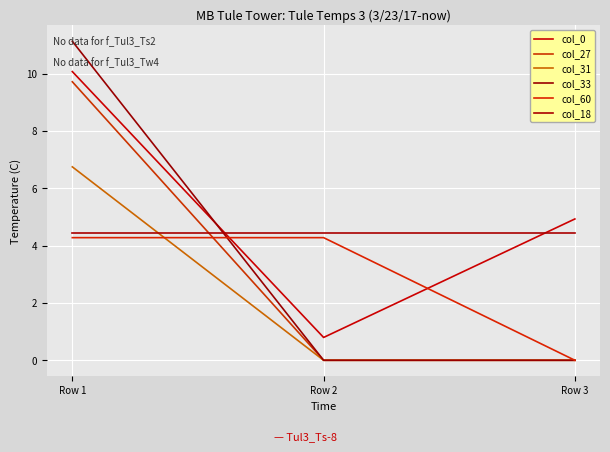

Which series has the largest total across all categories?

col_0